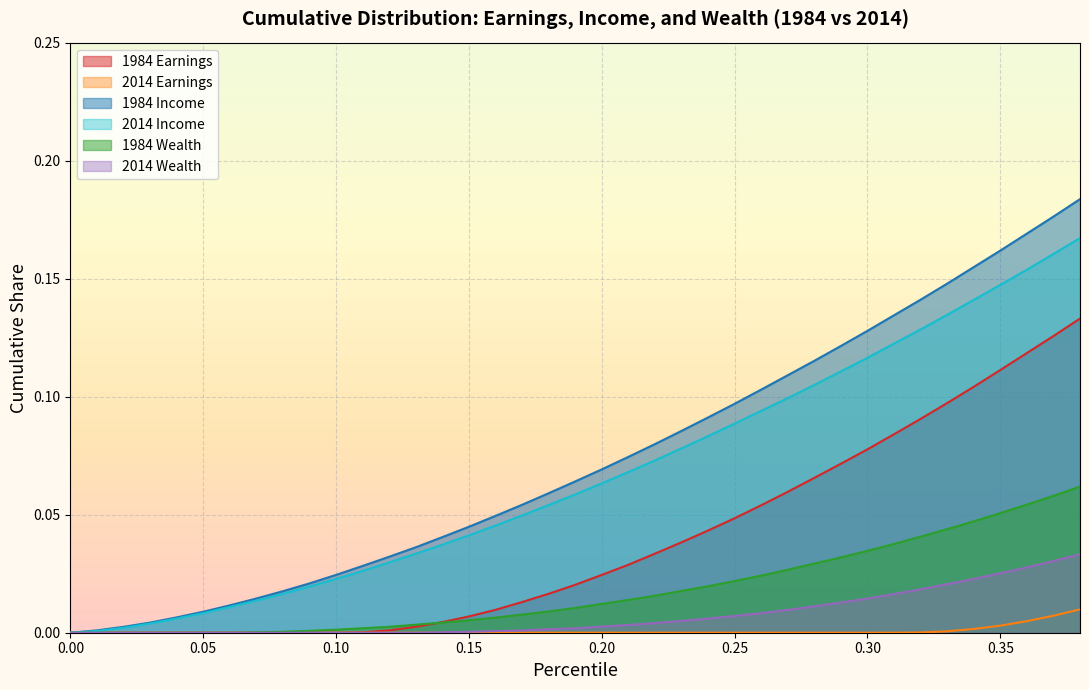

Reading right to left, extract all data points from this chart.

1984 Earnings: 0.1	0.1	0.1	0.1	0.1	0.1	0.1	0.1	0.1	0.1	0.1	0.1	0.1	0.0	0.0	0.0	0.0	0.0	0.0	0.0	0.0	0.0	0.0	0.0	0.0	0.0	0.0	0.0	0.0	0.0	0.0	0.0	0.0	0.0	0.0	0.0	0.0	0.0	0.0
2014 Earnings: 0.0	0.0	0.0	0.0	0.0	0.0	0.0	0.0	0.0	0.0	0.0	0.0	0.0	0.0	0.0	0.0	0.0	0.0	0.0	0.0	0.0	0.0	0.0	0.0	0.0	0.0	0.0	0.0	0.0	0.0	0.0	0.0	0.0	0.0	0.0	0.0	0.0	0.0	0.0
1984 Income: 0.2	0.2	0.2	0.2	0.2	0.1	0.1	0.1	0.1	0.1	0.1	0.1	0.1	0.1	0.1	0.1	0.1	0.1	0.1	0.1	0.1	0.1	0.0	0.0	0.0	0.0	0.0	0.0	0.0	0.0	0.0	0.0	0.0	0.0	0.0	0.0	0.0	0.0	0.0
2014 Income: 0.2	0.2	0.2	0.1	0.1	0.1	0.1	0.1	0.1	0.1	0.1	0.1	0.1	0.1	0.1	0.1	0.1	0.1	0.1	0.1	0.1	0.0	0.0	0.0	0.0	0.0	0.0	0.0	0.0	0.0	0.0	0.0	0.0	0.0	0.0	0.0	0.0	0.0	0.0
1984 Wealth: 0.1	0.1	0.1	0.1	0.0	0.0	0.0	0.0	0.0	0.0	0.0	0.0	0.0	0.0	0.0	0.0	0.0	0.0	0.0	0.0	0.0	0.0	0.0	0.0	0.0	0.0	0.0	0.0	0.0	0.0	0.0	0.0	0.0	0.0	0.0	0.0	0.0	0.0	0.0
2014 Wealth: 0.0	0.0	0.0	0.0	0.0	0.0	0.0	0.0	0.0	0.0	0.0	0.0	0.0	0.0	0.0	0.0	0.0	0.0	0.0	0.0	0.0	0.0	0.0	0.0	0.0	0.0	0.0	0.0	0.0	0.0	0.0	0.0	0.0	0.0	0.0	0.0	0.0	0.0	0.0